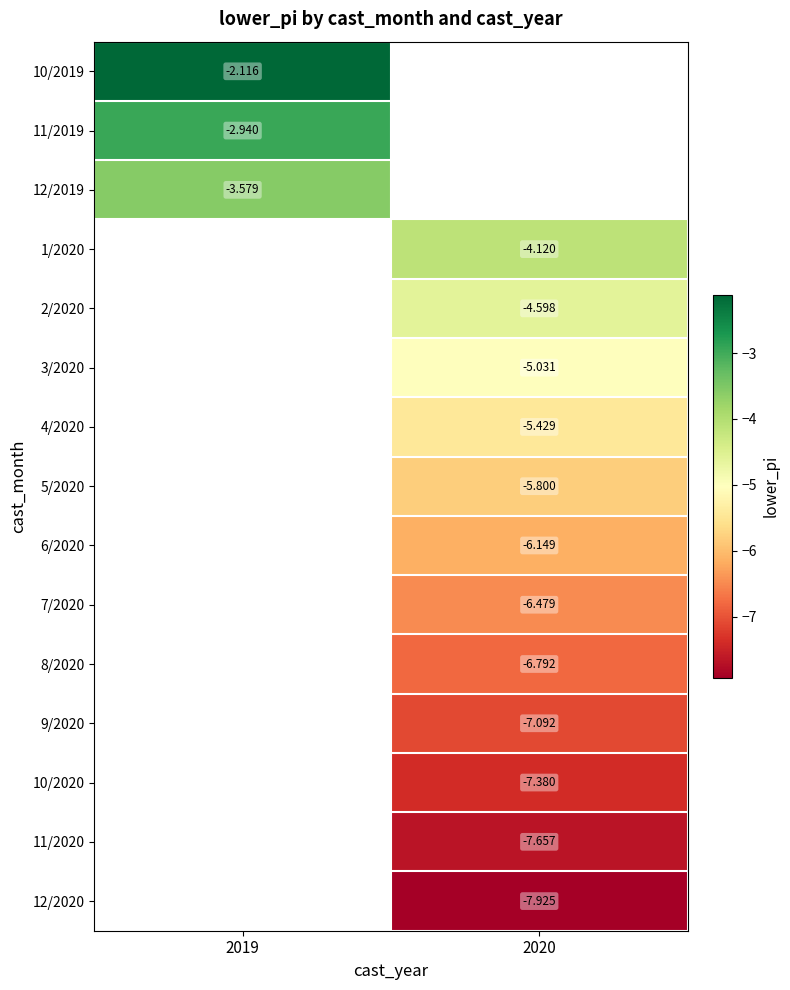

Is the value of 7/2020 at 2020 greater than the value of 9/2020 at 2020?

Yes